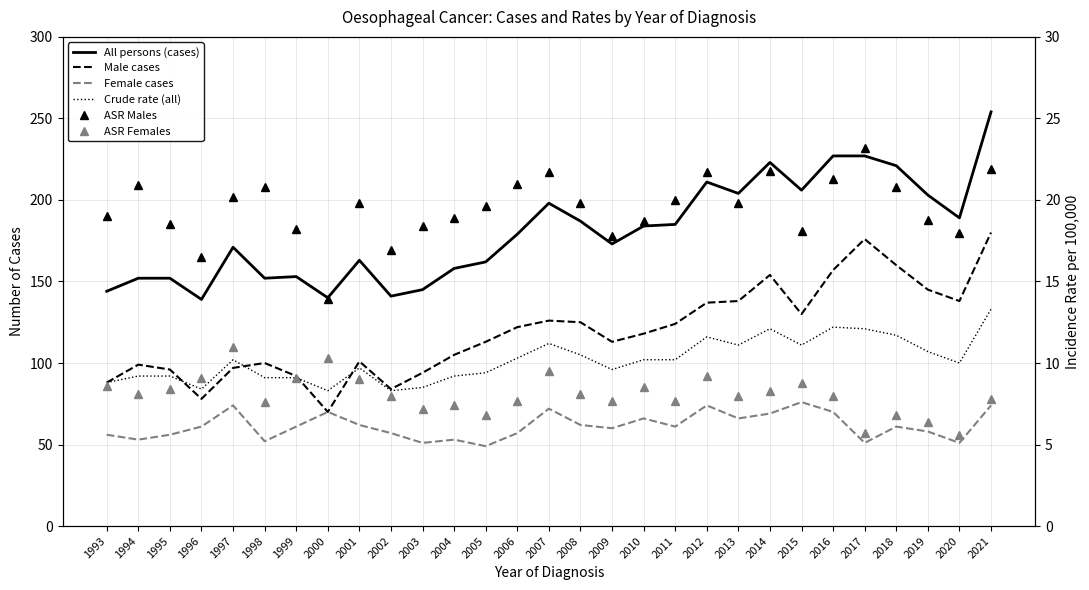

How many lines are shown in the chart?

6